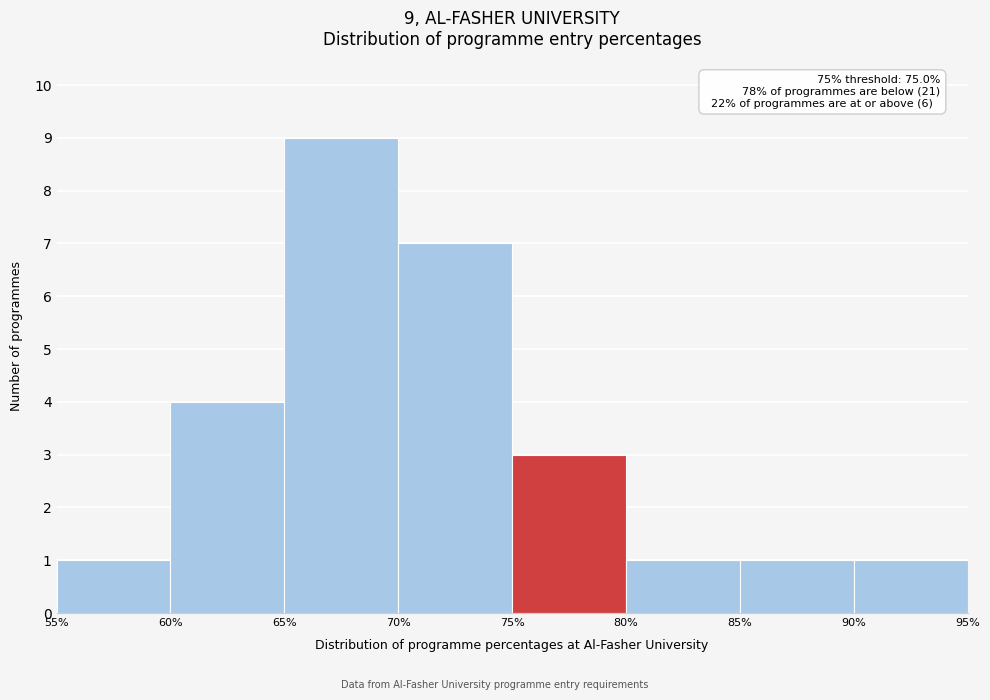

Which range on the x-axis has the tallest bar?

65% to 70%